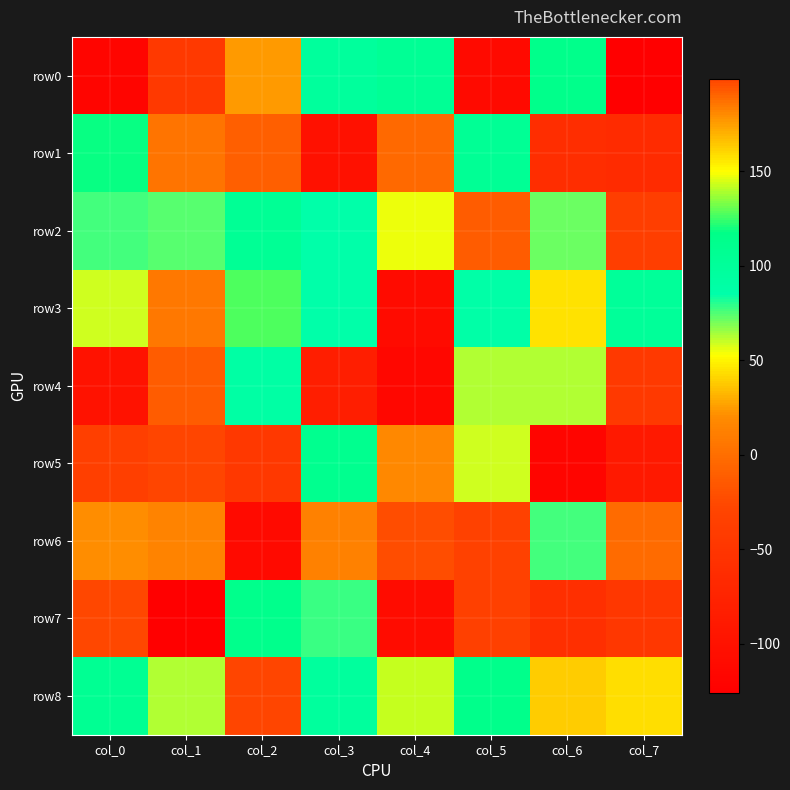

Reading left to right, extract all data points from this chart.

row0: col_0=-118	col_1=-44	col_2=25	col_3=98	col_4=105	col_5=-110	col_6=114	col_7=-126
row1: col_0=118	col_1=4	col_2=-10	col_3=-101	col_4=-3	col_5=104	col_6=-61	col_7=-65
row2: col_0=77	col_1=74	col_2=105	col_3=86	col_4=55	col_5=-13	col_6=71	col_7=-38
row3: col_0=59	col_1=7	col_2=127	col_3=85	col_4=-109	col_5=88	col_6=45	col_7=101
row4: col_0=-100	col_1=-13	col_2=91	col_3=-82	col_4=-115	col_5=63	col_6=62	col_7=-44
row5: col_0=-36	col_1=-27	col_2=-46	col_3=111	col_4=18	col_5=59	col_6=-118	col_7=-90
row6: col_0=20	col_1=14	col_2=-110	col_3=13	col_4=-22	col_5=-33	col_6=76	col_7=-2
row7: col_0=-26	col_1=-124	col_2=113	col_3=78	col_4=-107	col_5=-35	col_6=-58	col_7=-47
row8: col_0=107	col_1=62	col_2=199	col_3=97	col_4=143	col_5=114	col_6=38	col_7=44